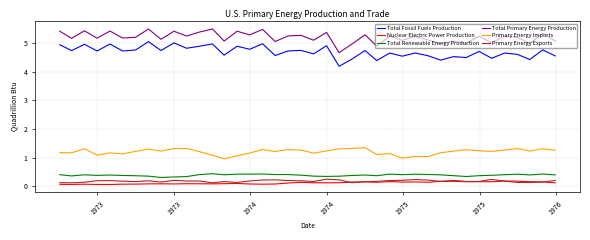

At how many categories does at least one series exceed 3?

40